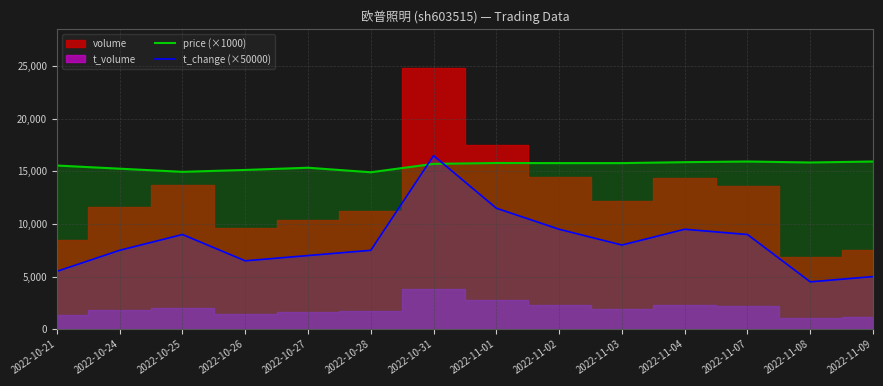

Which series has the largest total across all categories?

price (×1000)